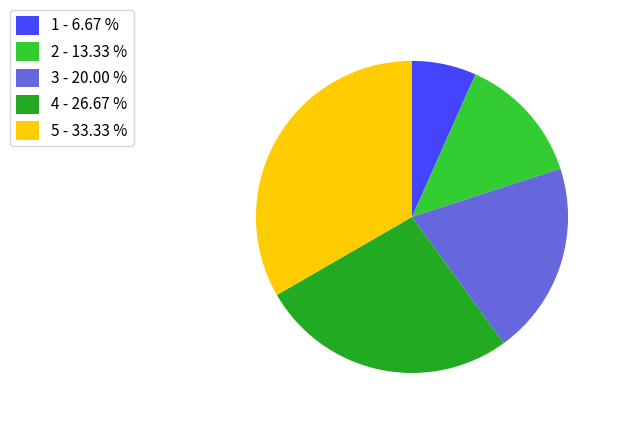

Combined, do 3 - 20.00 % and 5 - 33.33 % account for over 50%?

Yes